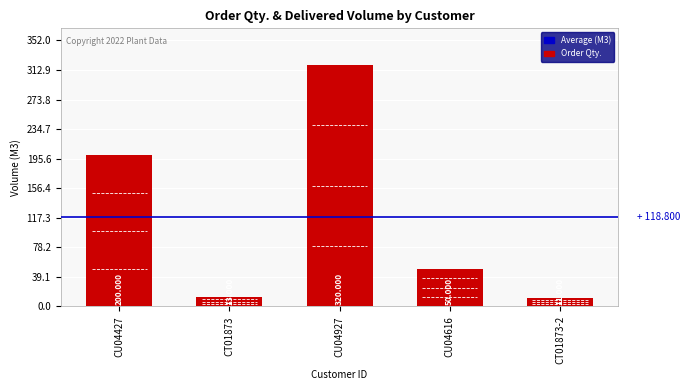

Does the chart contain stacked bars?

No